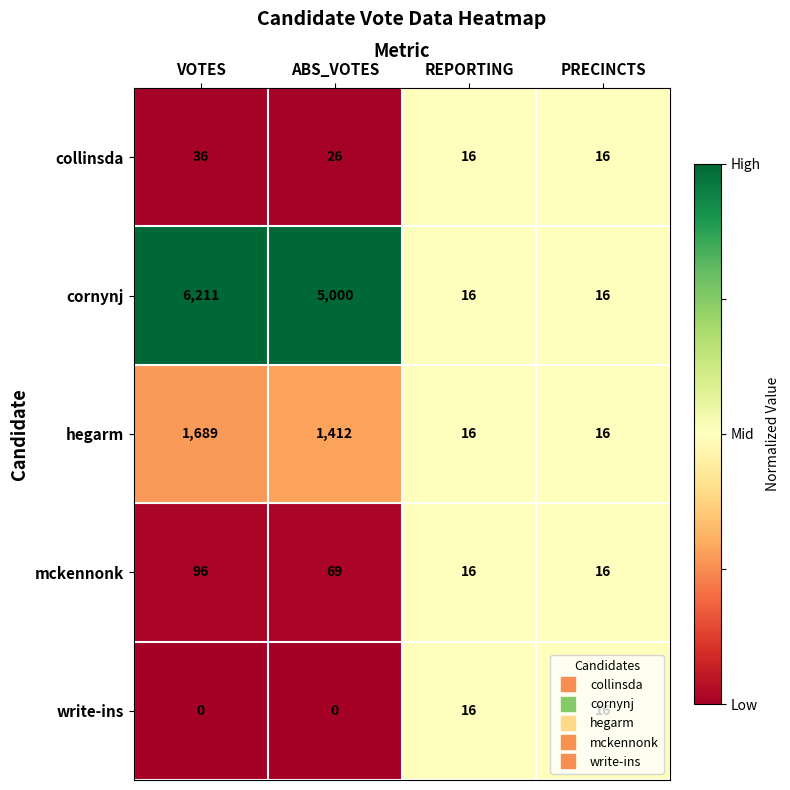

Which series has the largest range (max minus min)?

cornynj